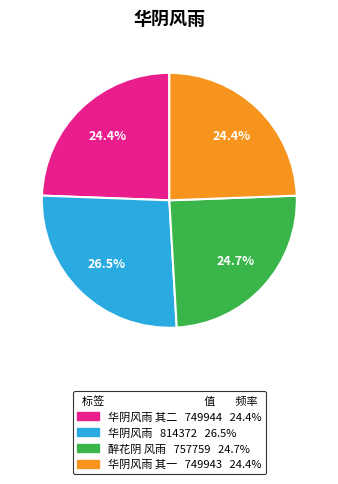

Is there any slice that represents more than half of the pie?

No